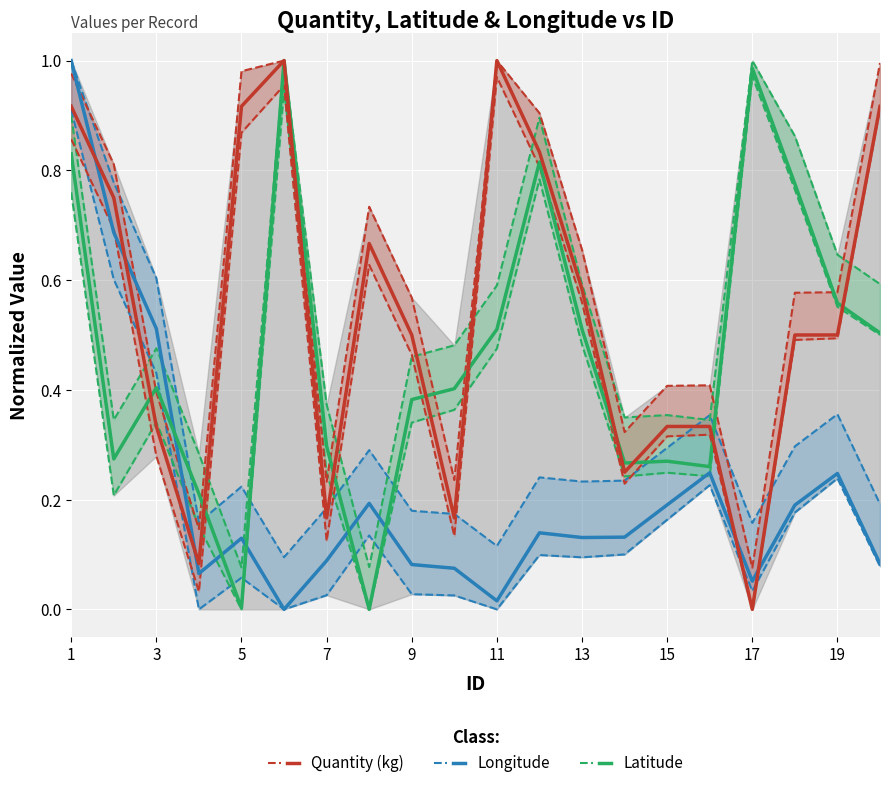

Is the value of Quantity (kg) at 13 greater than the value of Longitude at 15?

No